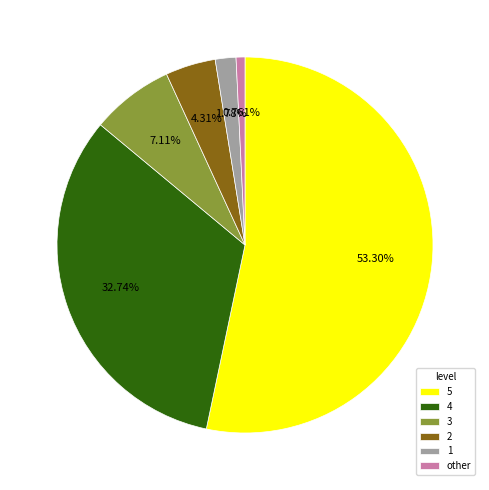

What percentage is NOT represented by 3?

92.9%